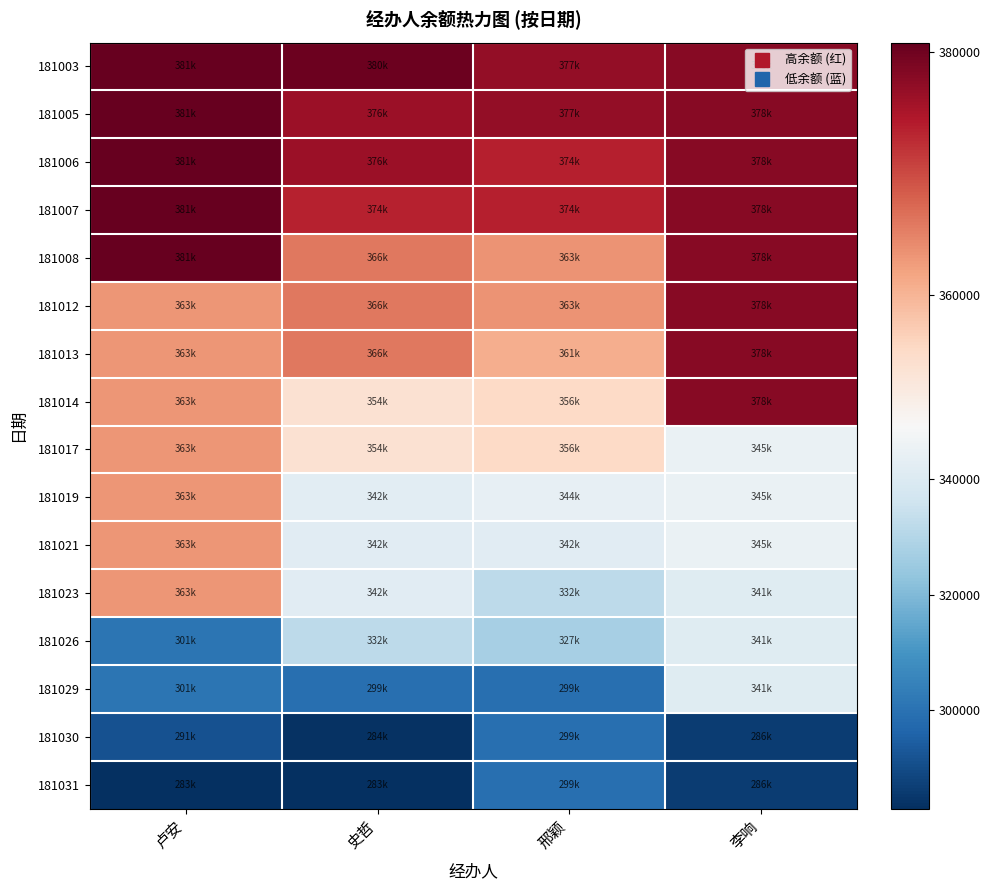

Reading right to left, transcribe all the data shown in this chart.

181003: 李响=377975.9	邢颖=376980.9	史哲=380233.9	卢安=380741.9
181005: 李响=377975.9	邢颖=376980.9	史哲=376096.9	卢安=380741.9
181006: 李响=377975.9	邢颖=373832.9	史哲=376096.9	卢安=380741.9
181007: 李响=377975.9	邢颖=373832.9	史哲=373552.9	卢安=380741.9
181008: 李响=377975.9	邢颖=363367.1	史哲=365934.8	卢安=380741.9
181012: 李响=377975.9	邢颖=363367.1	史哲=365934.8	卢安=363221.0
181013: 李响=377975.9	邢颖=360631.5	史哲=365934.8	卢安=363221.0
181014: 李响=377975.9	邢颖=355537.7	史哲=354203.9	卢安=363221.0
181017: 李响=345083.1	邢颖=355537.7	史哲=354203.9	卢安=363221.0
181019: 李响=345083.1	邢颖=343709.9	史哲=342348.7	卢安=363221.0
181021: 李响=345083.1	邢颖=342027.9	史哲=341630.9	卢安=363221.0
181023: 李响=341426.2	邢颖=331888.0	史哲=341630.9	卢安=363221.0
181026: 李响=341426.2	邢颖=327427.0	史哲=331700.5	卢安=300627.0
181029: 李响=341426.2	邢颖=299209.0	史哲=299209.0	卢安=300627.0
181030: 李响=286155.5	邢颖=299209.0	史哲=283715.5	卢安=291447.1
181031: 李响=286155.5	邢颖=299209.0	史哲=282990.5	卢安=282990.5